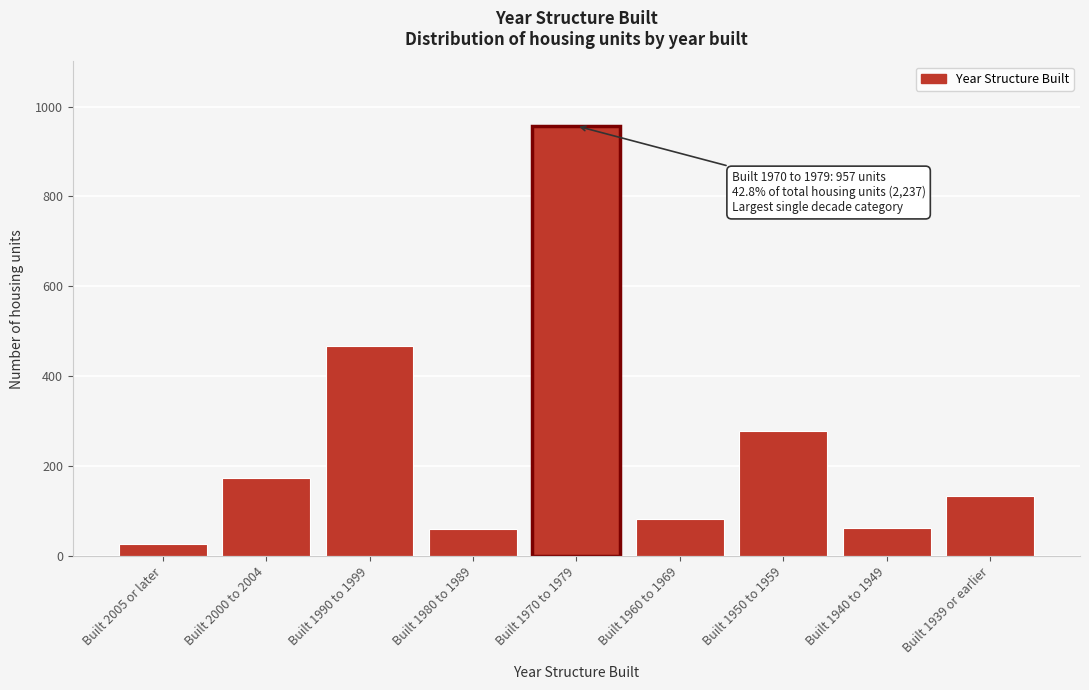

What is the difference between the maximum and second lowest values?

898